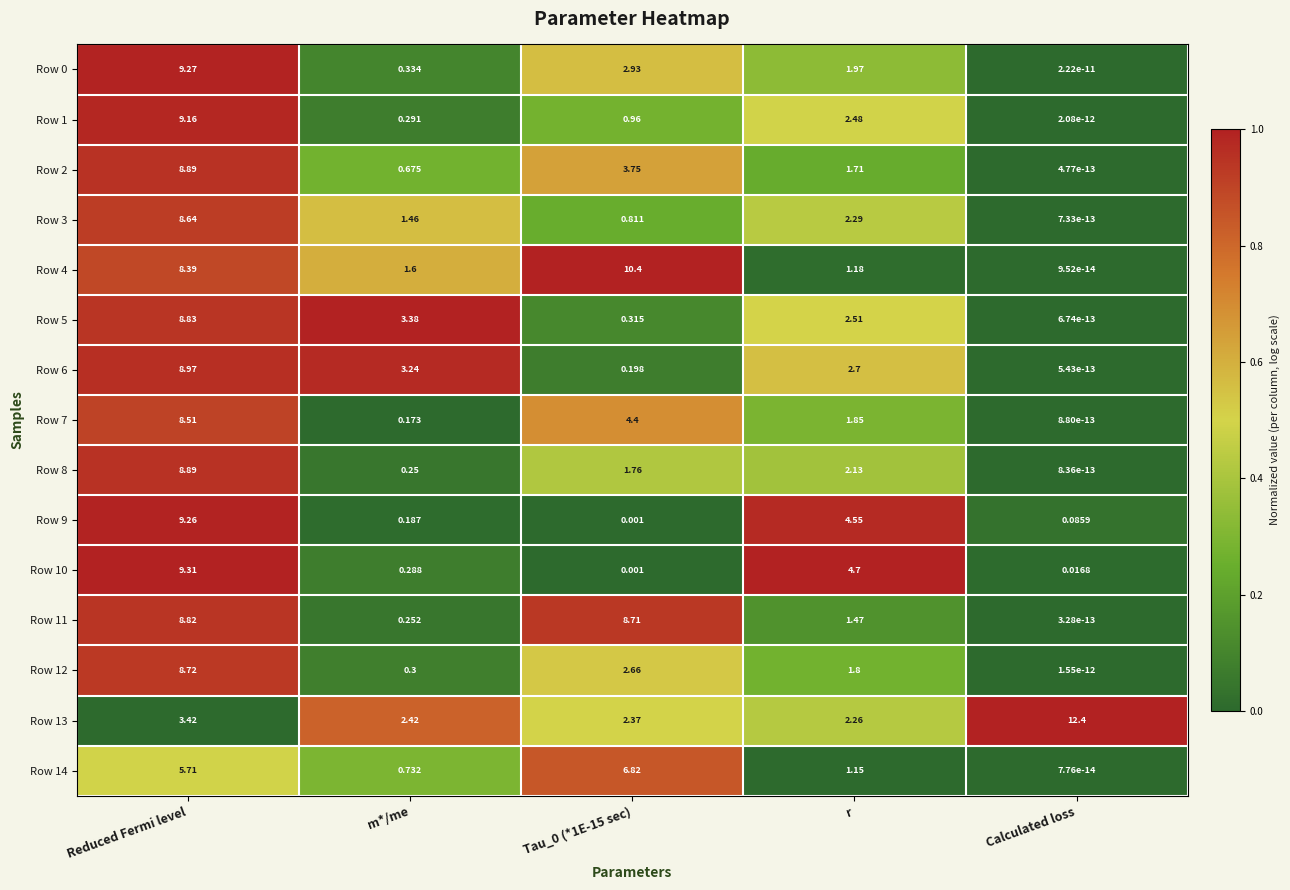

At which label does Row 3 reach its minimum?

Calculated loss